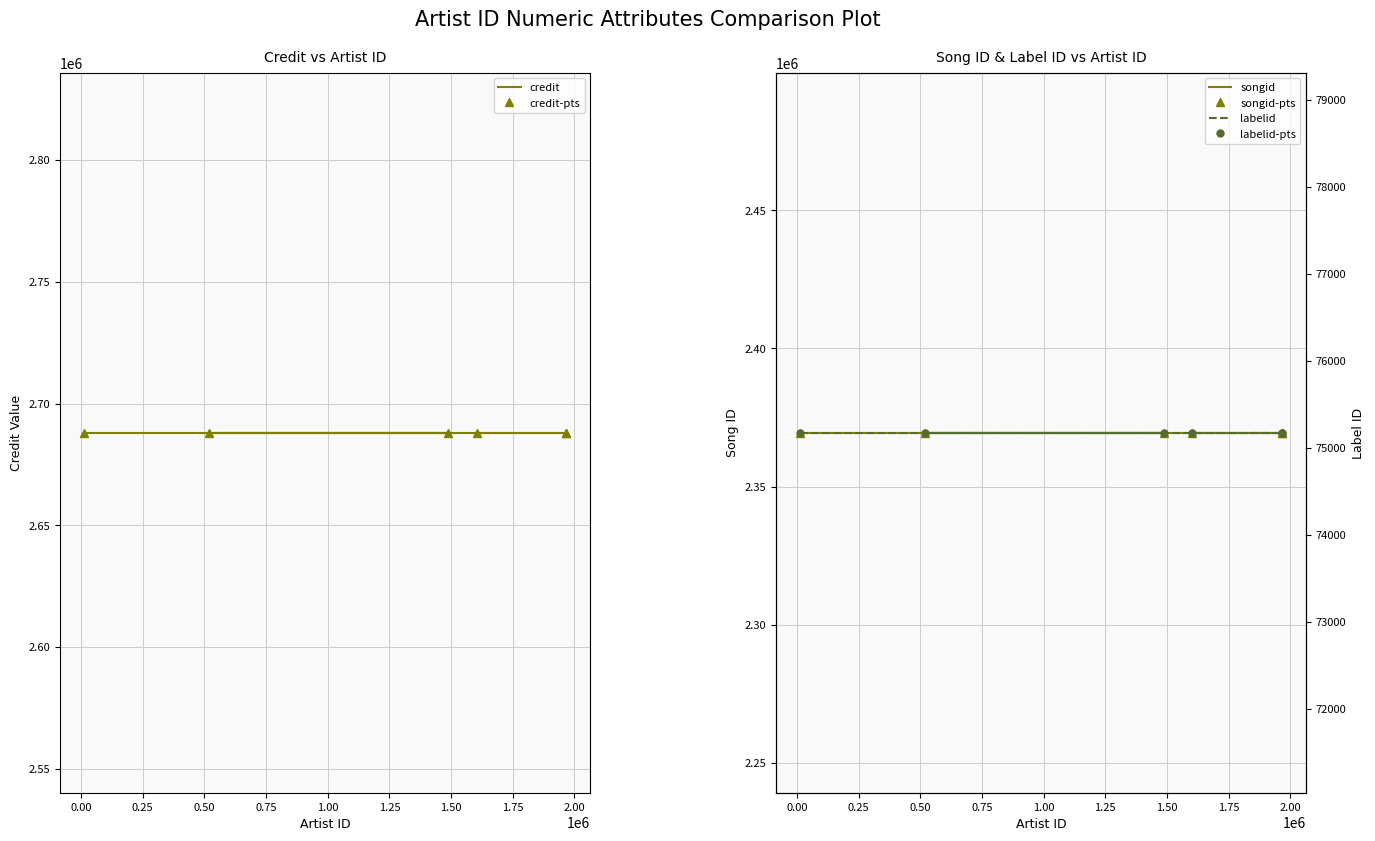

Between 1.00 and 0.25, which is larger?

1.00